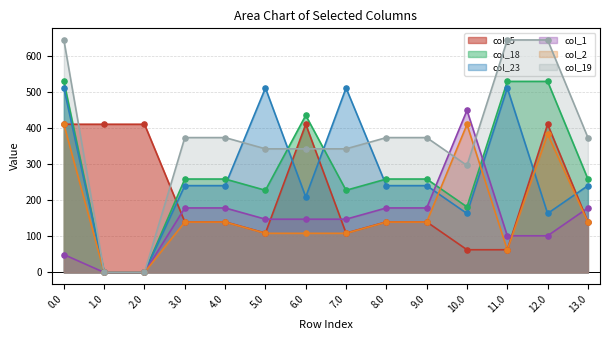

Which series reaches the maximum Y coordinate?

col_19